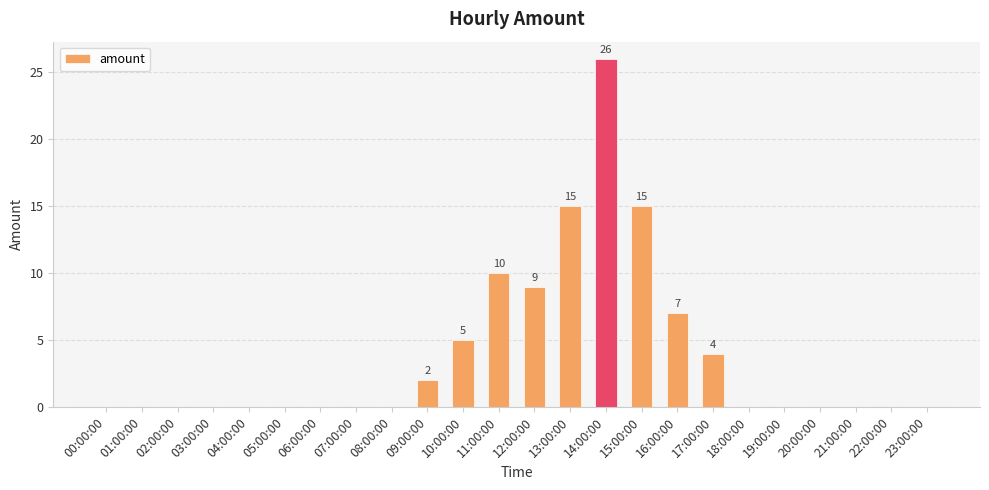

Which label corresponds to the largest value in the chart?

14:00:00